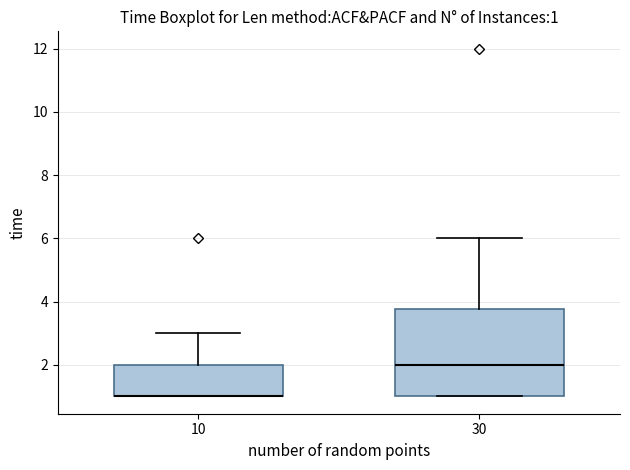

Comparing the boxes themselves (not the whiskers), which one is the tallest?

30